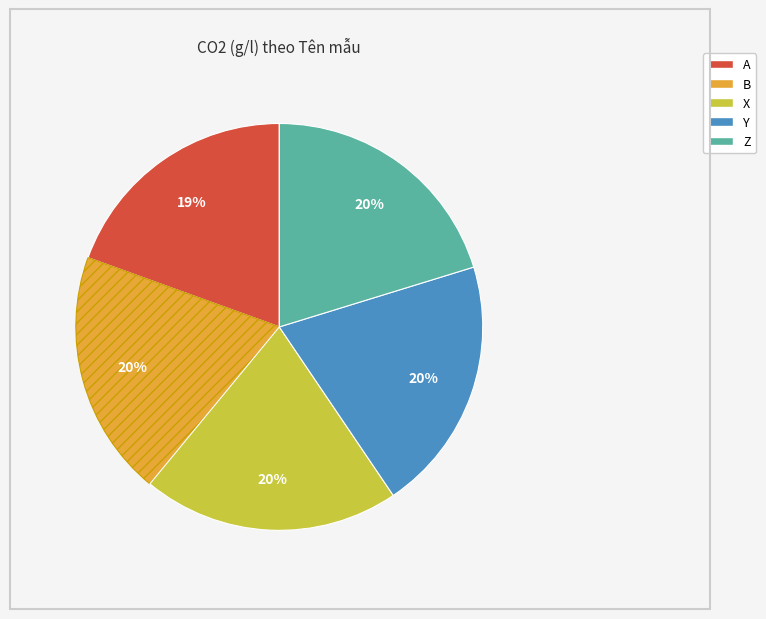

The A slice represents 25% of the pie. True or false?

False